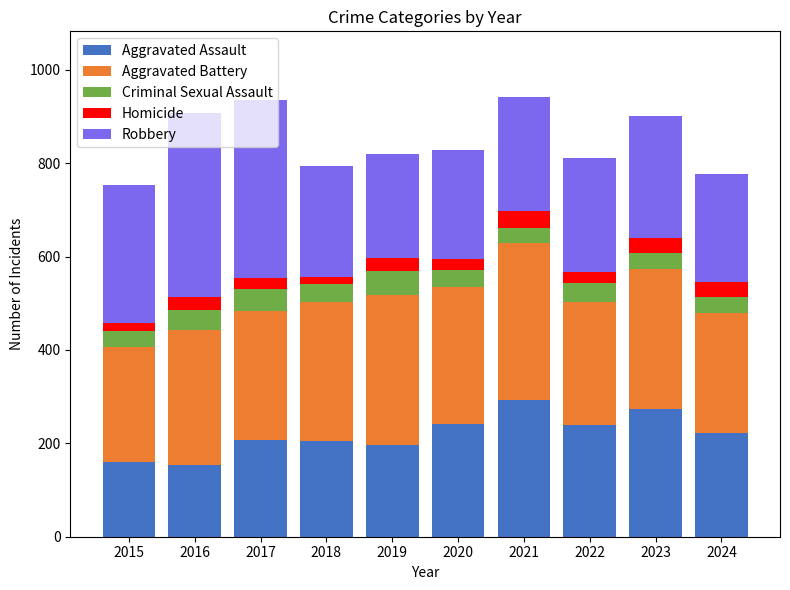

Which category has the highest value in the Aggravated Assault series?

2021